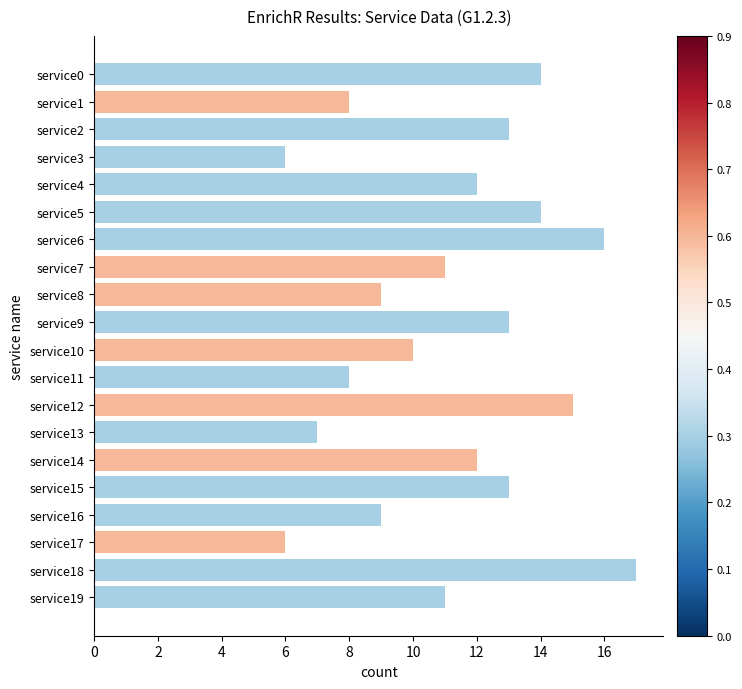

The value at service16 is 9. True or false?

True